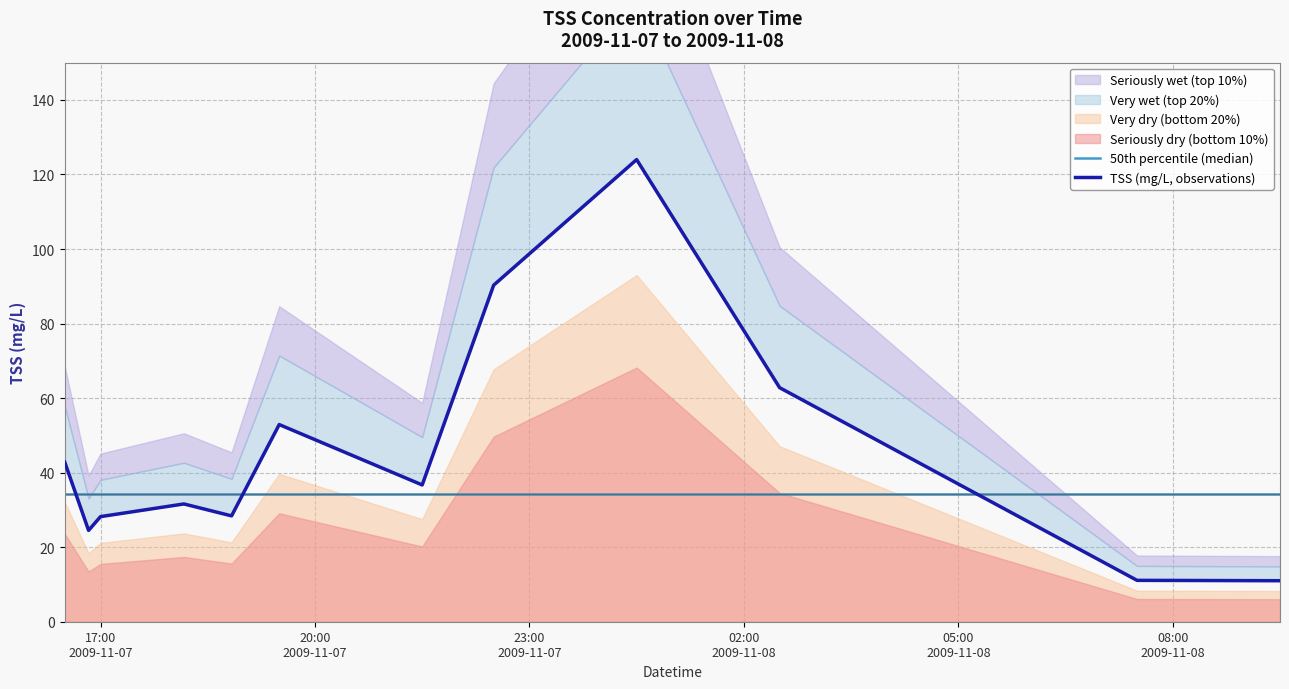

Which series ends up on top after the final intersection of TSS (mg/L, observations) and 50th percentile (median)?

50th percentile (median)